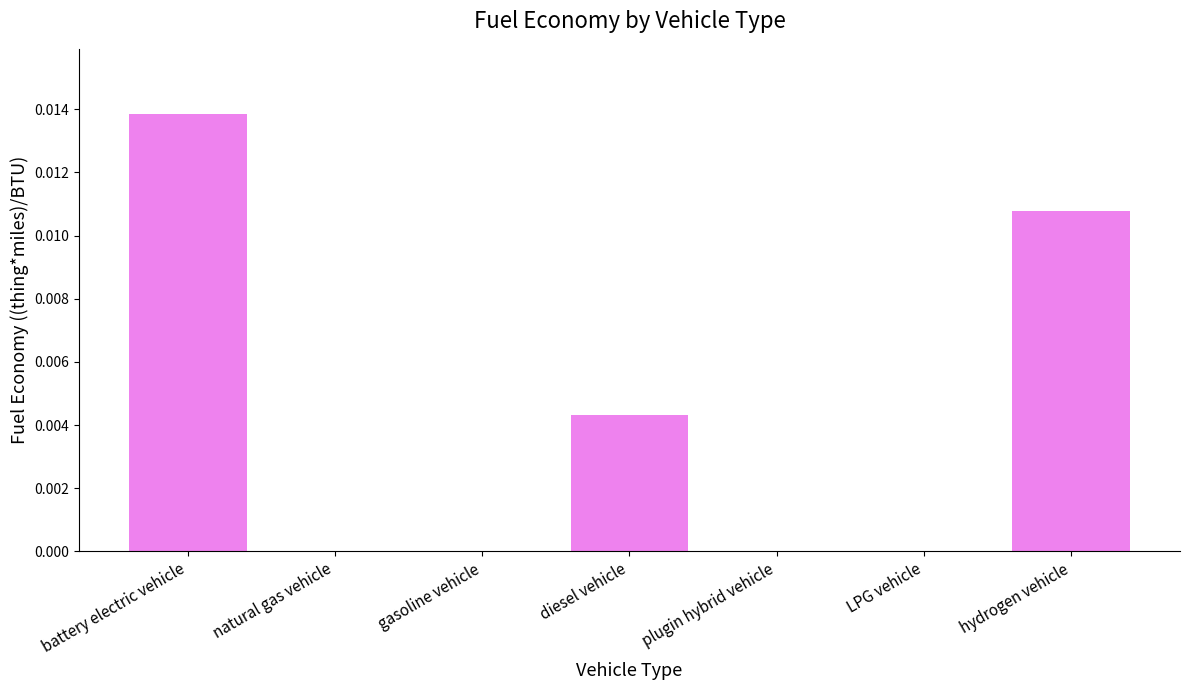

Between gasoline vehicle and hydrogen vehicle, which is larger?

hydrogen vehicle